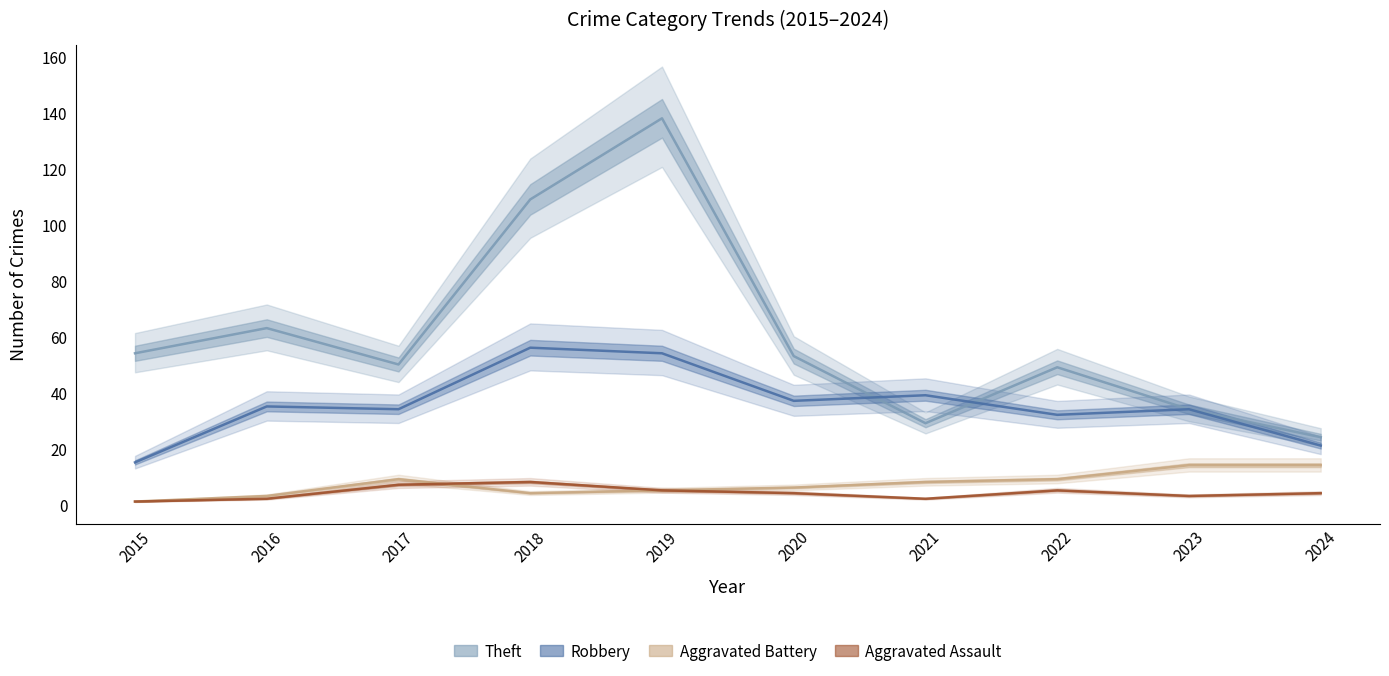

What is the value of the Theft point at the 1st from the left?

54